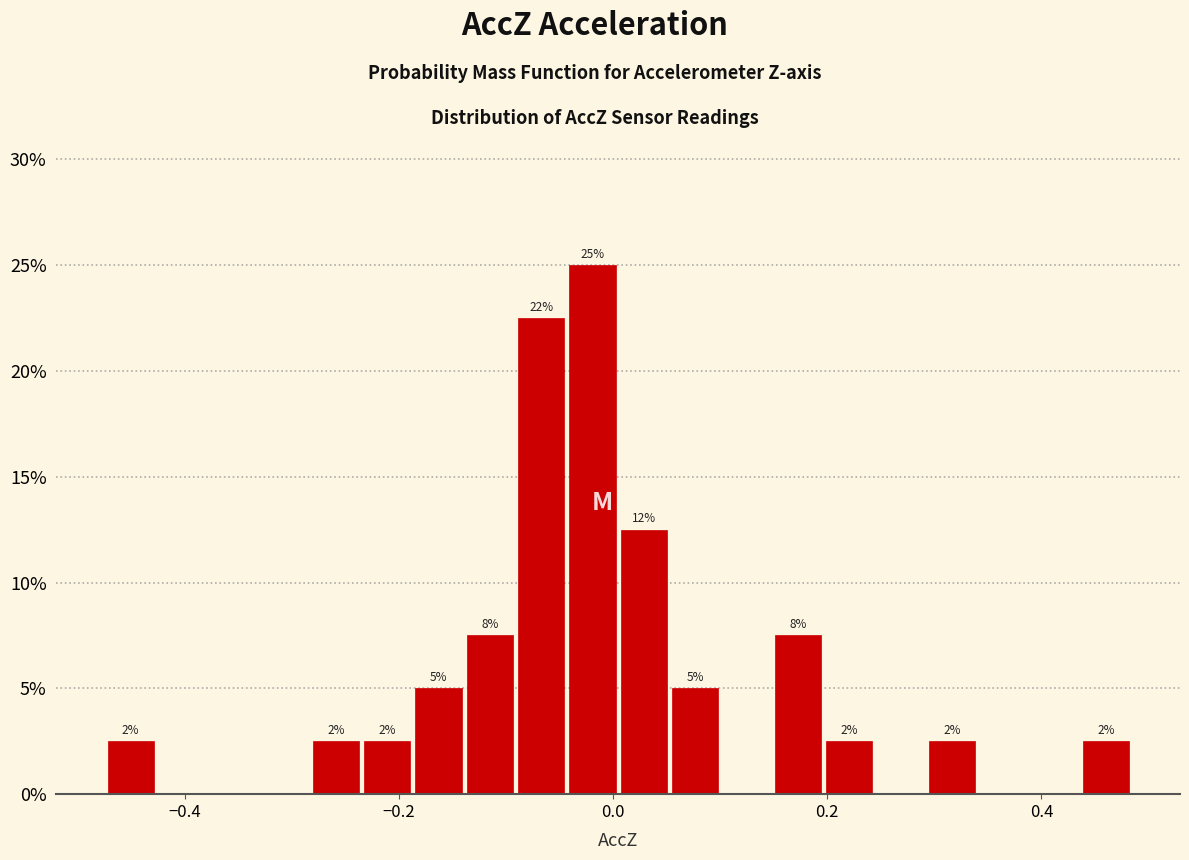

Around what value on the x-axis is the tallest bar? Give the approximate position of its centre, as read against the axis.

-0.02